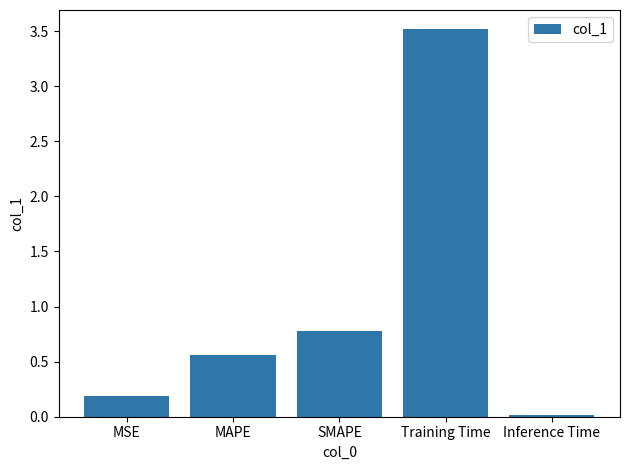

What is the sum of the values at MAPE and SMAPE?

1.3